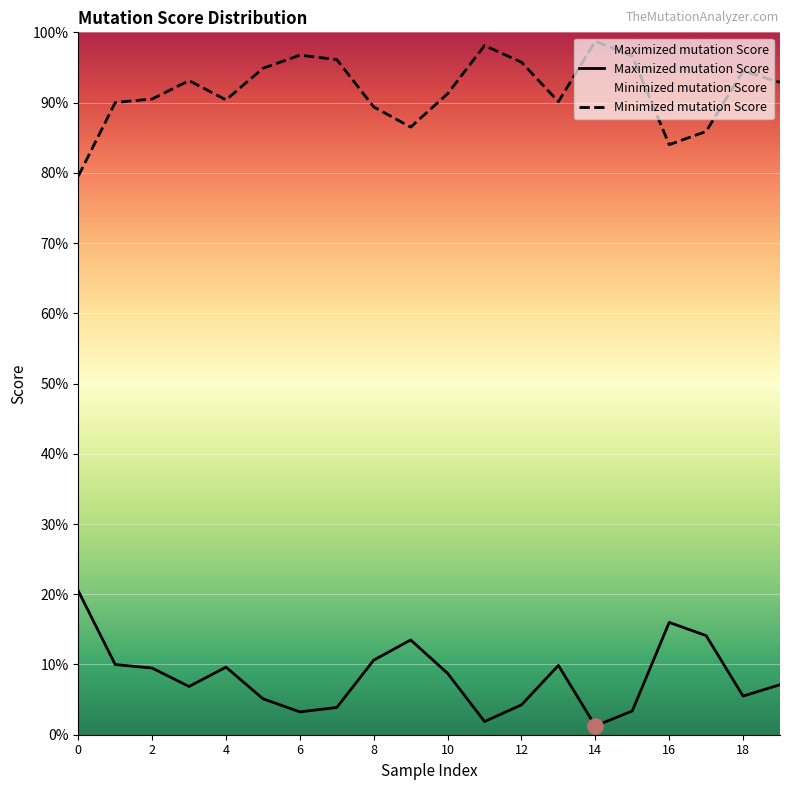

Which series has the largest Y range (max minus min)?

Minimized mutation Score